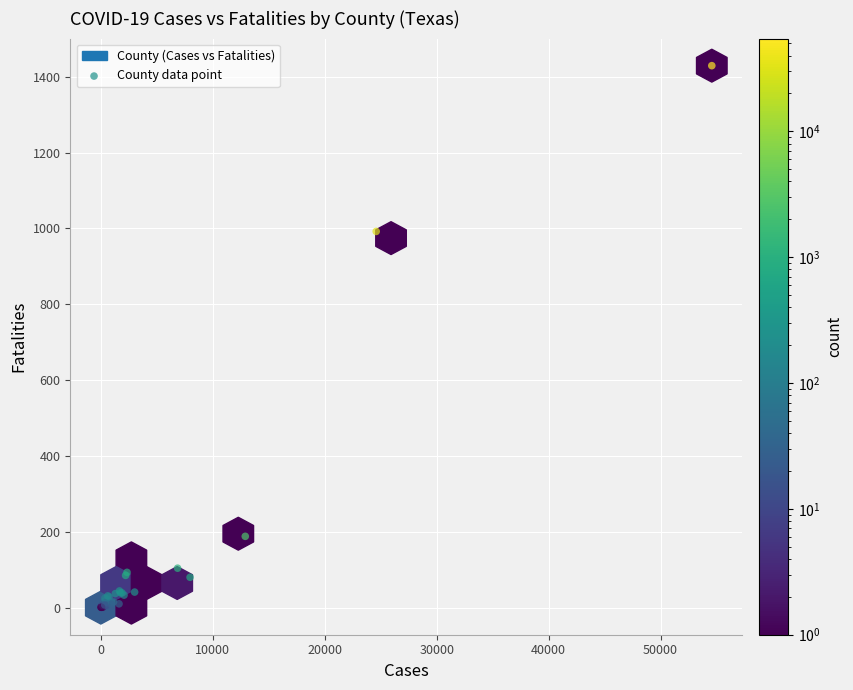

What Y value in the scatter plot is closest to 714?

992